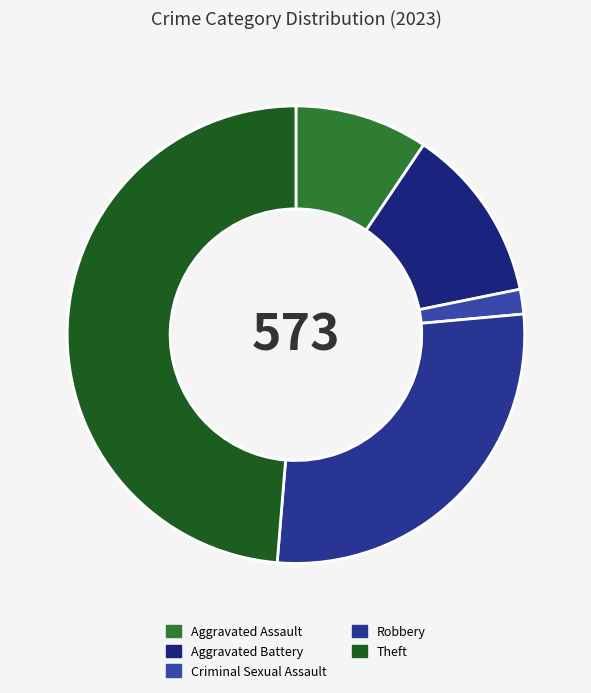

To the nearest percent, what is the combined percentage of Aggravated Assault and Aggravated Battery?

22%